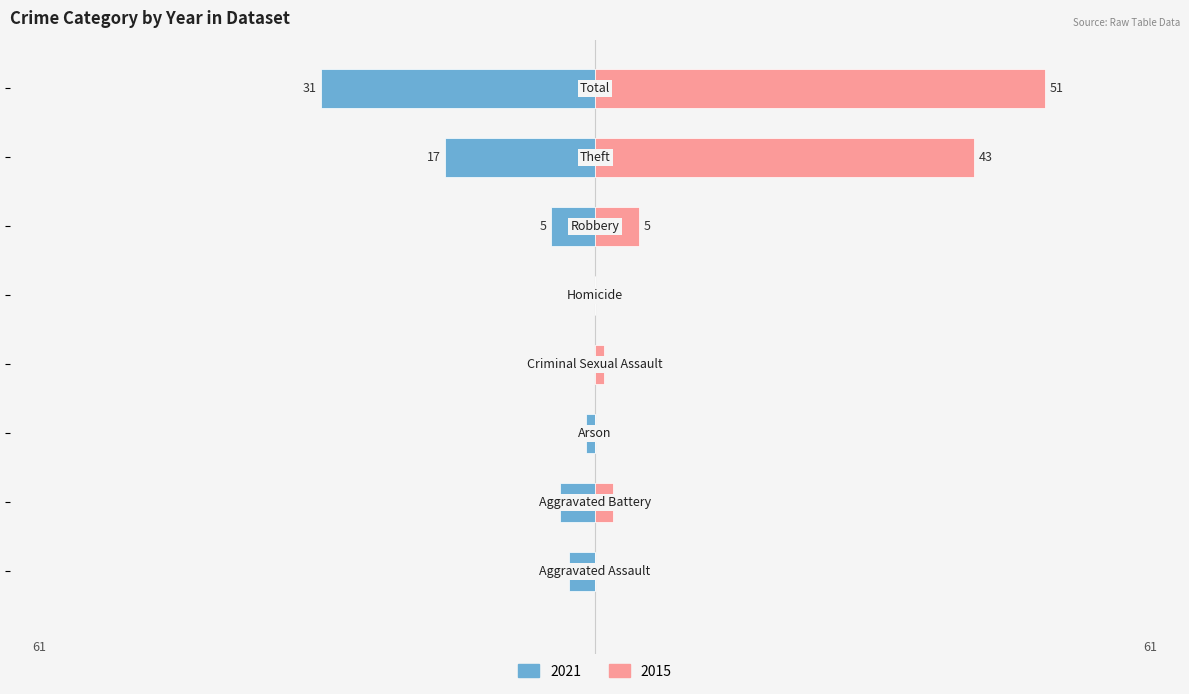

True or false: Left (2021) has a value of -3 at Aggravated Battery.

False